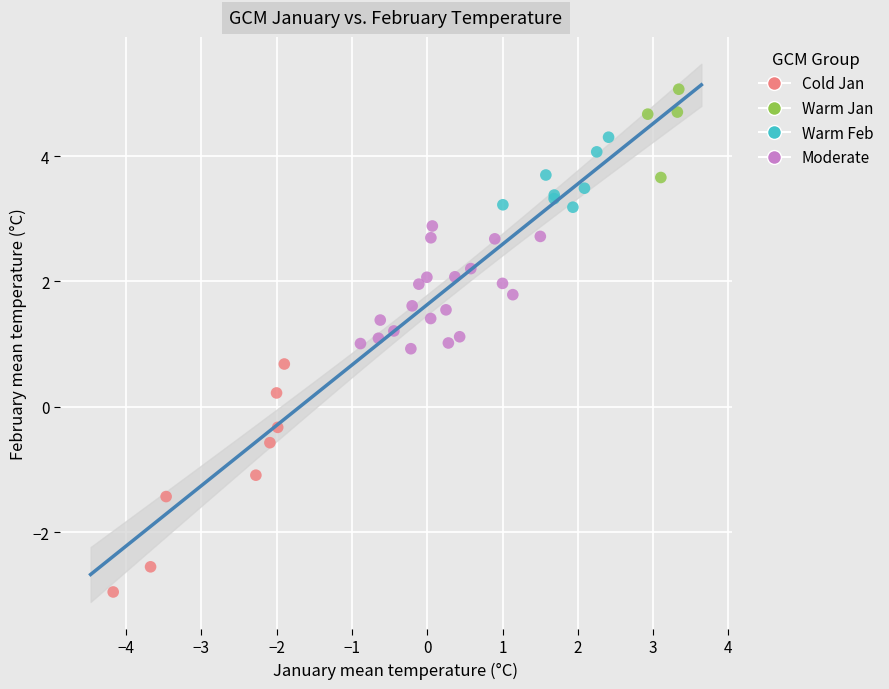

Which series reaches the maximum Y coordinate?

Warm Jan